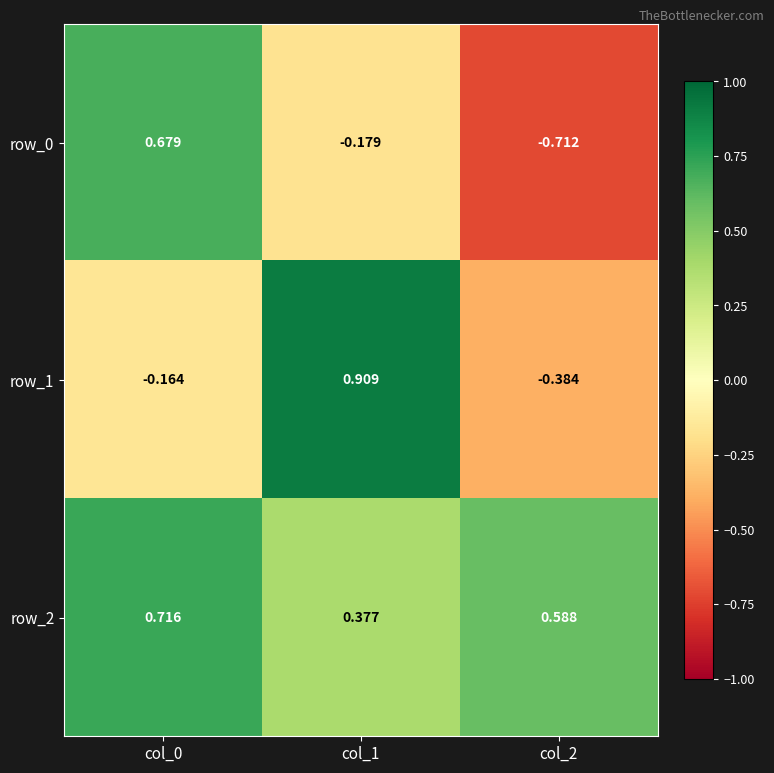

How many negative values does the row_0 series have?

2